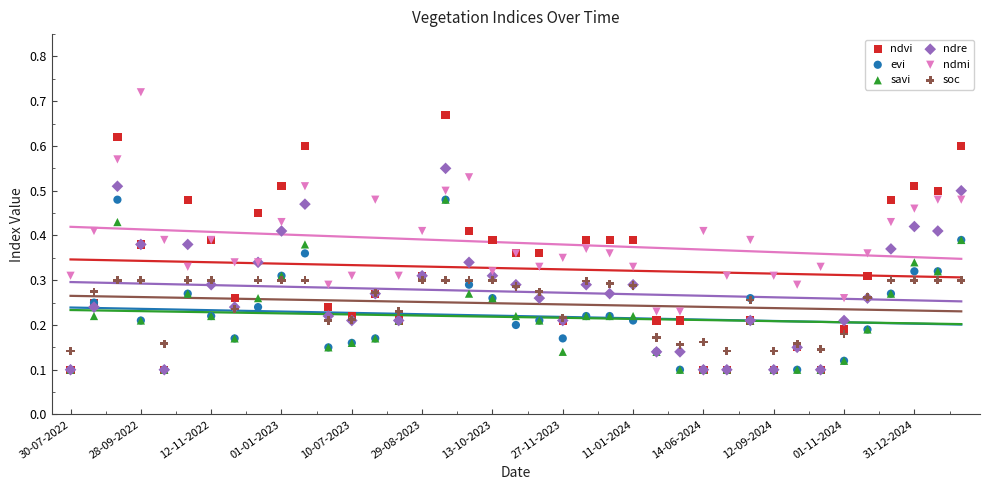

Which series reaches the minimum Y coordinate?

ndvi